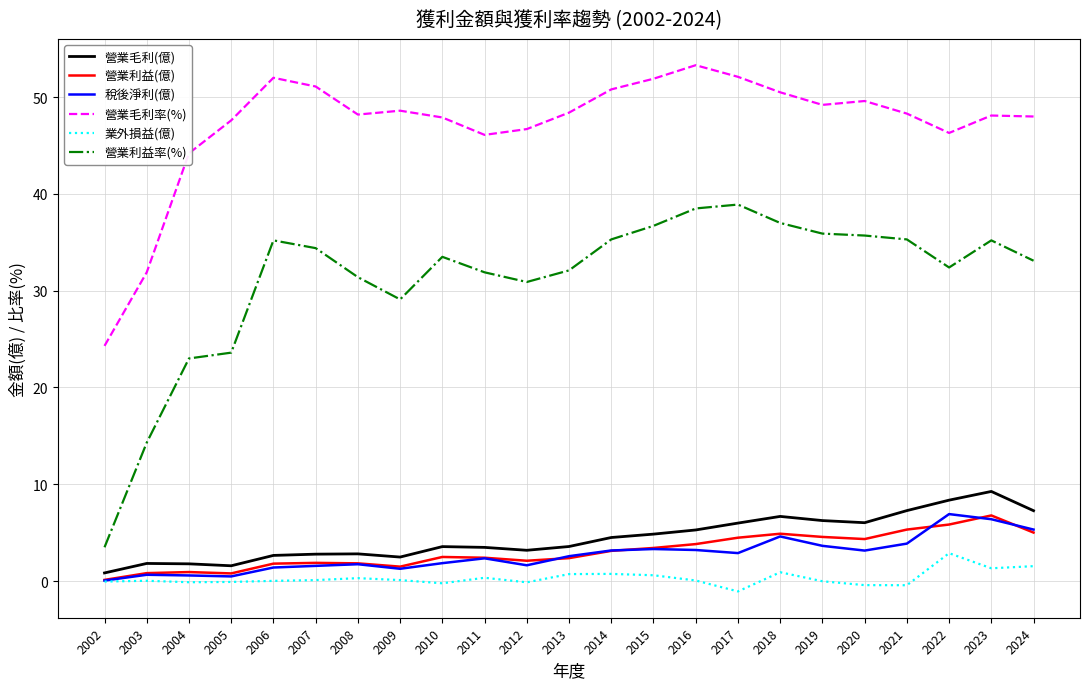

Which series has the largest range (max minus min)?

營業利益率(%)